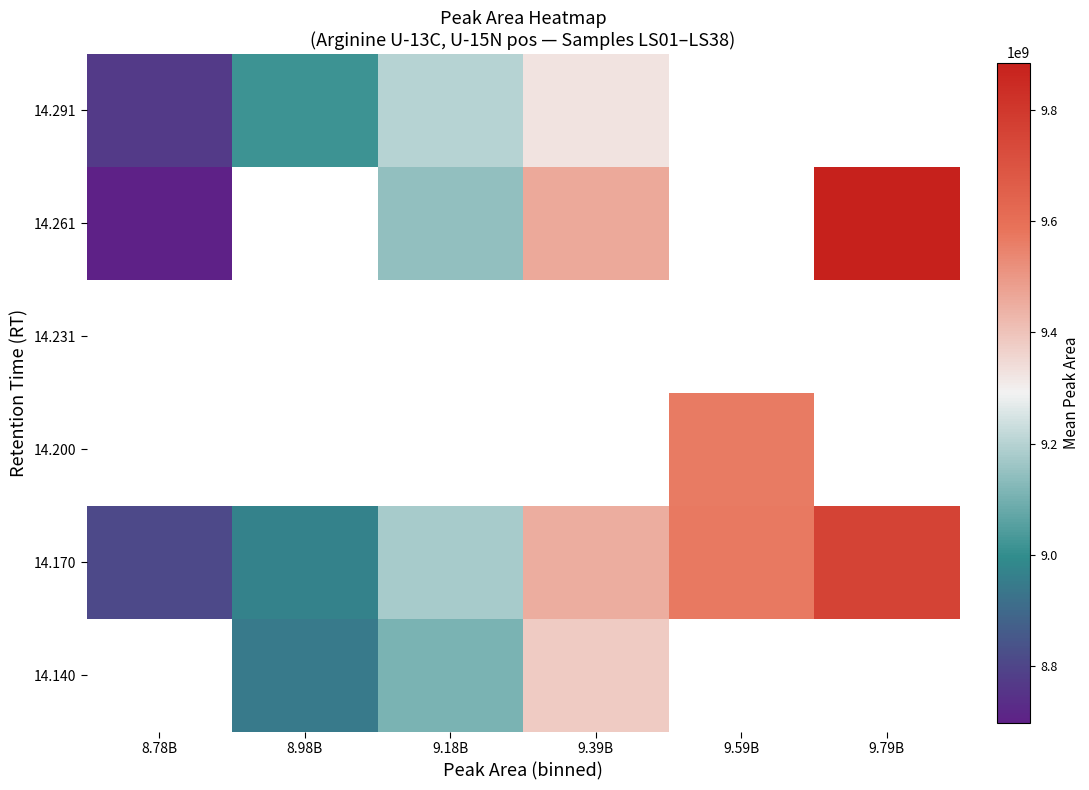

What is the difference between the maximum and minimum values in the 14.170 series?

946682230.0